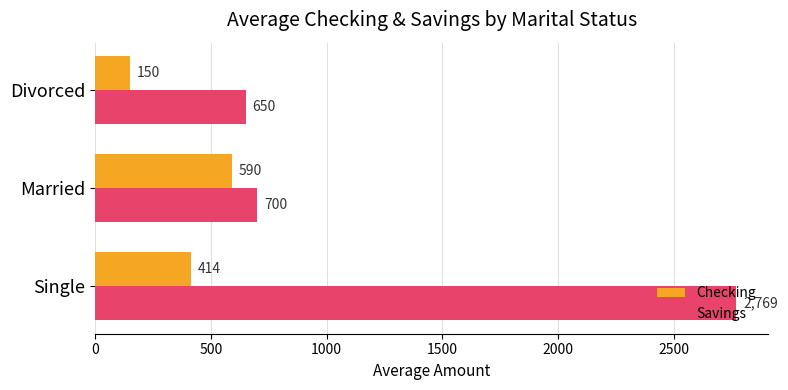

What is the difference between the highest and lowest values at Married?

110.0